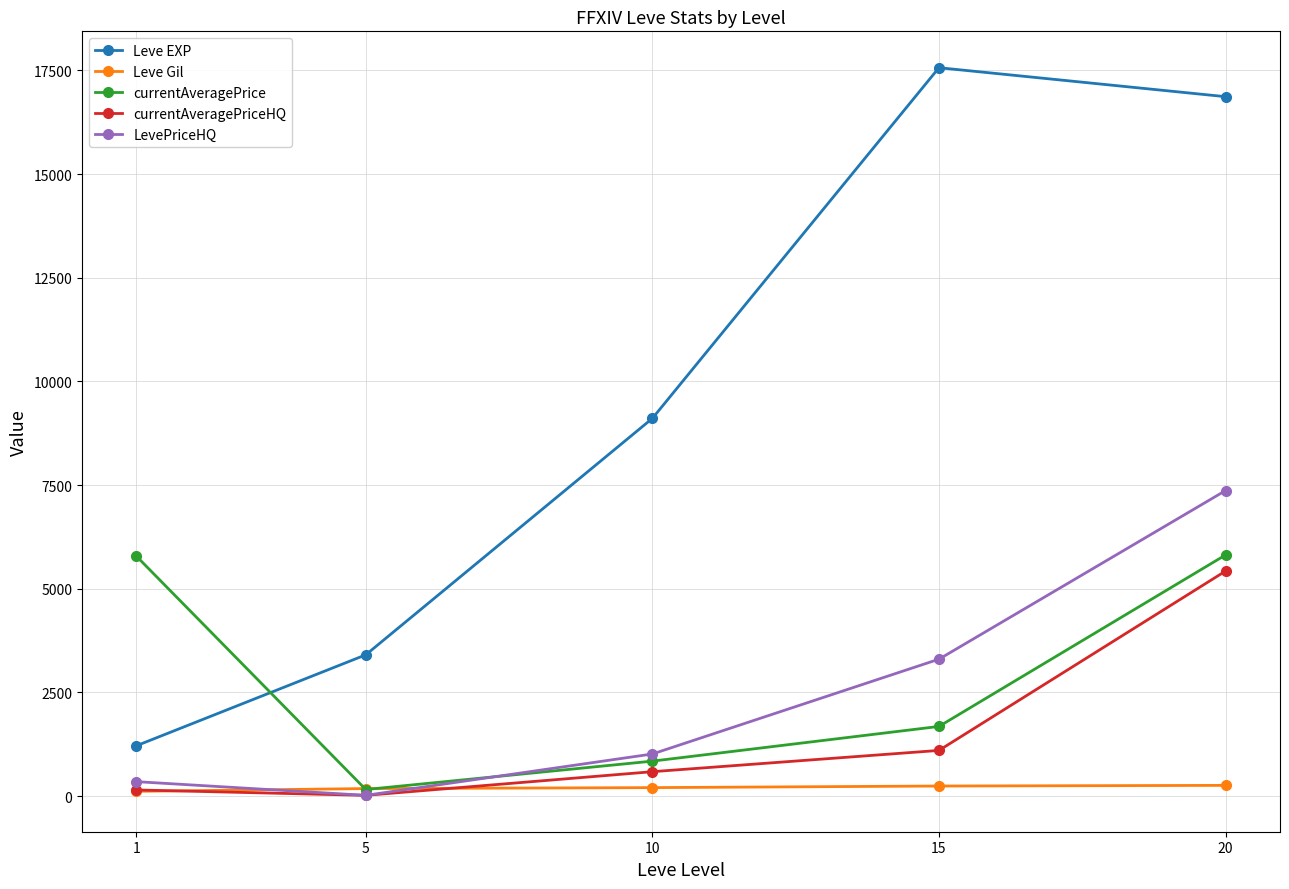

How many interior local peaks does the Leve EXP series have?

1